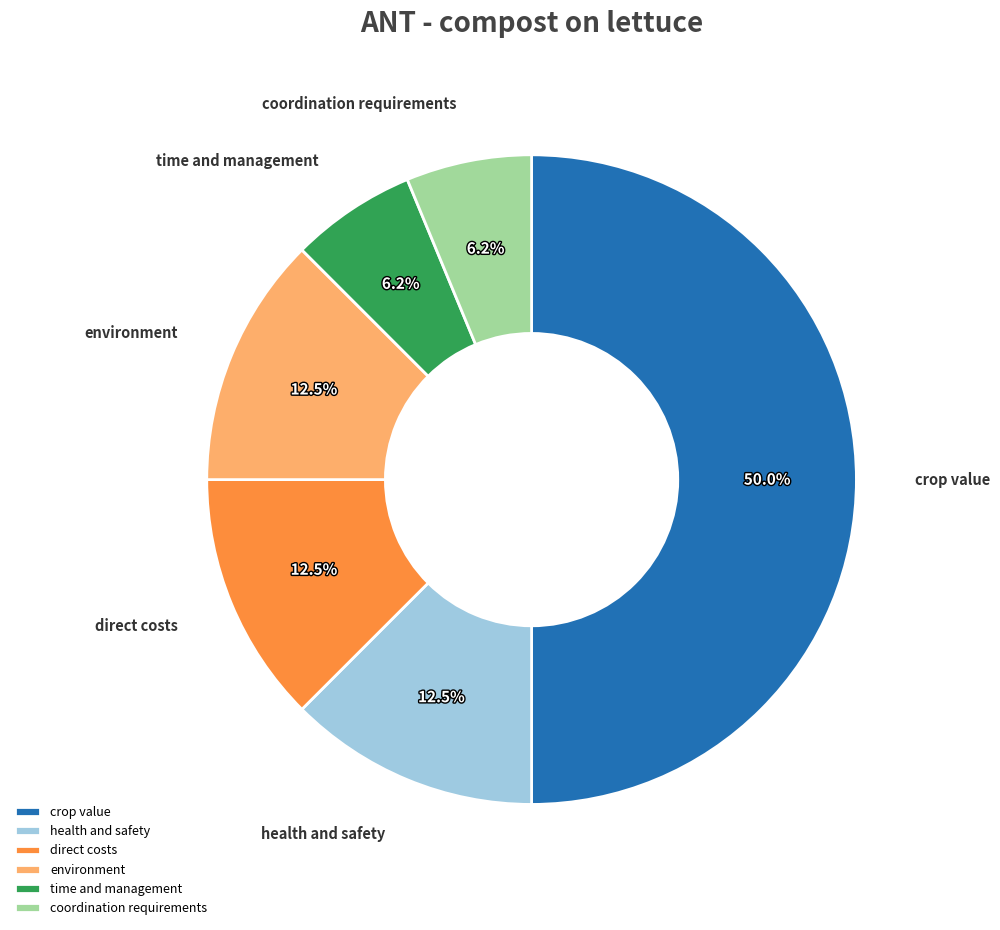

How much of the chart is everything except health and safety?

87.5%